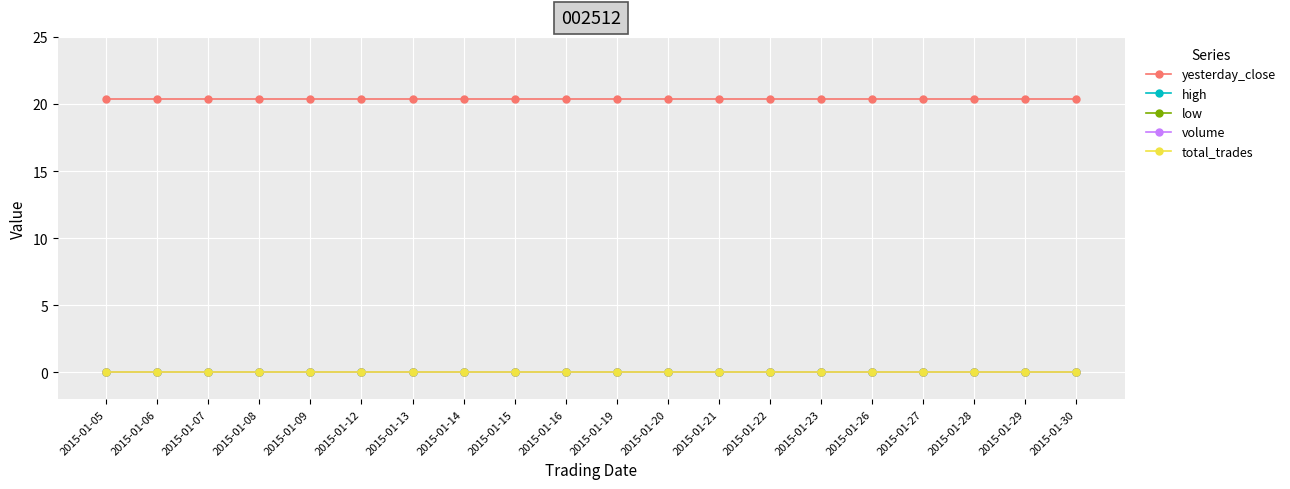

Is this an area chart (filled region under the line)?

No